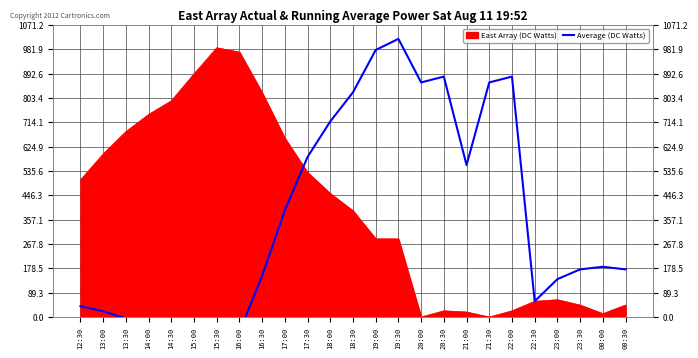

The value at 13:00 is 35.2. True or false?

False